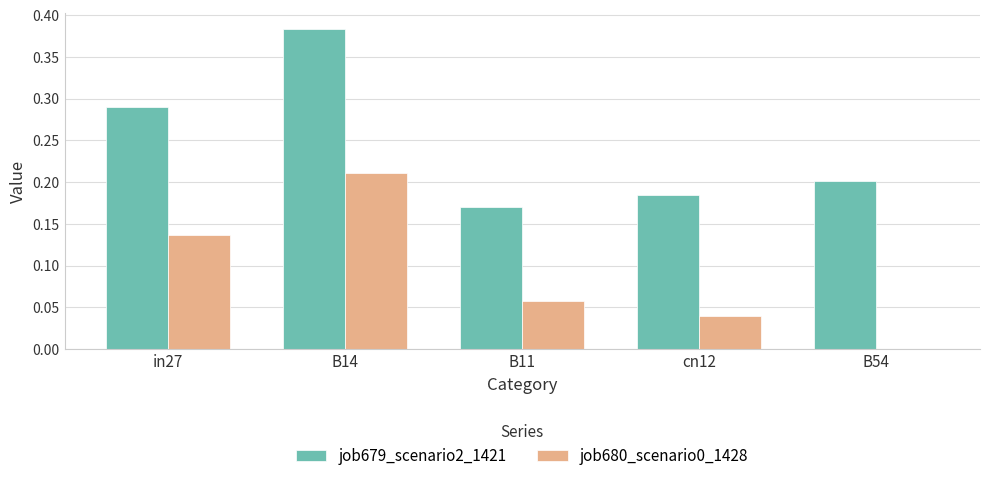

What is the sum of all job679_scenario2_1421 values?

1.2